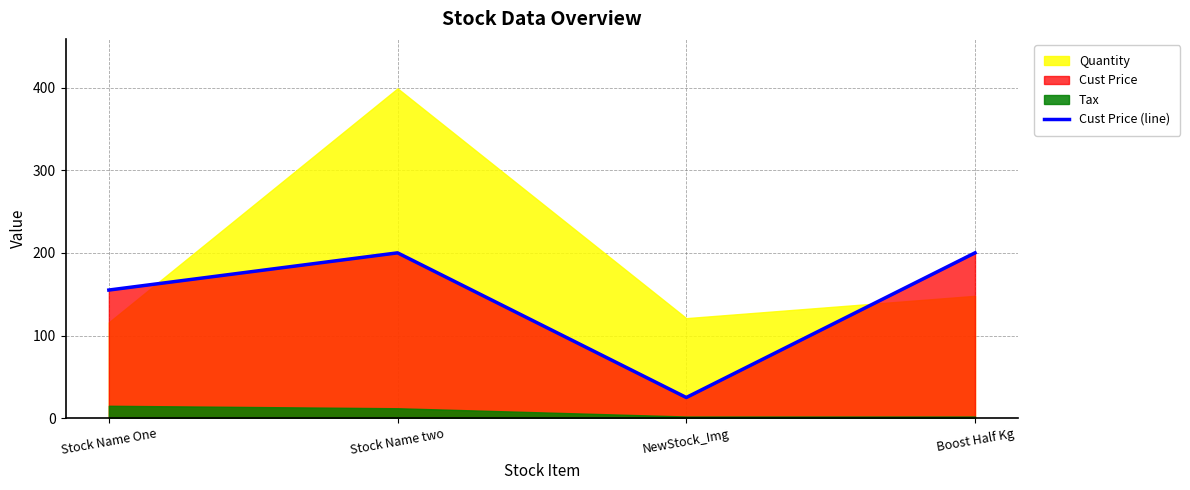

Reading left to right, list all the values displayed in this chart.

Stock Name One=155	Stock Name two=200	NewStock_Img=25	Boost Half Kg=200